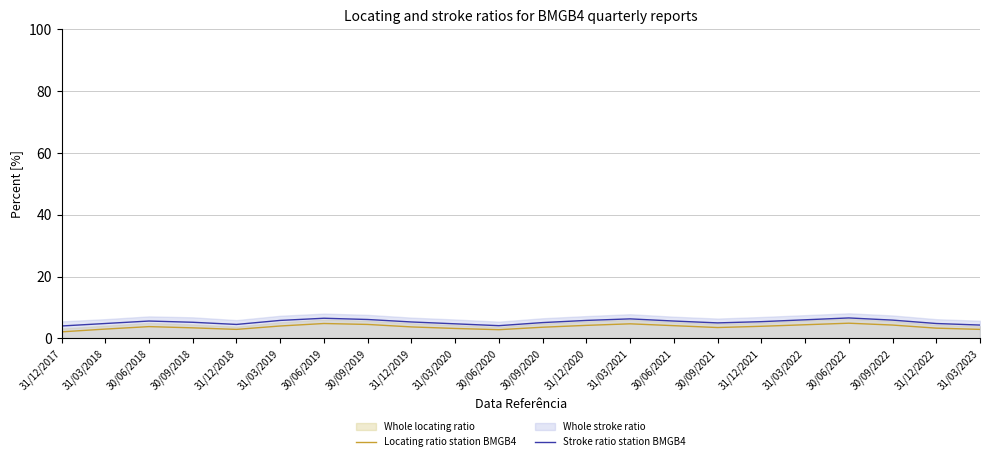

What is the difference between the Locating ratio station BMGB4 values at 31/12/2019 and 30/09/2022?

0.6